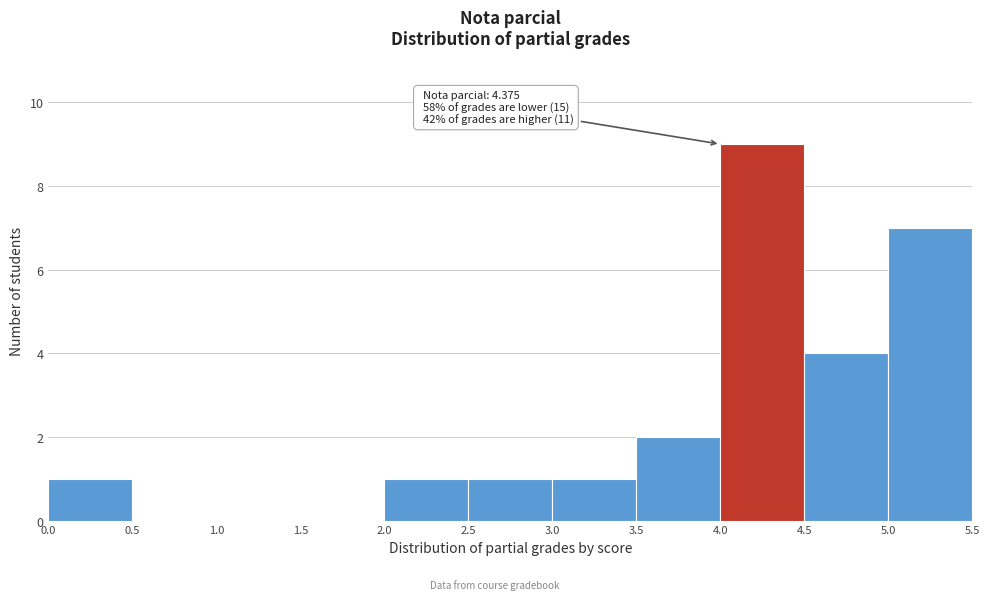

Which range on the x-axis has the tallest bar?

4.0 to 4.5